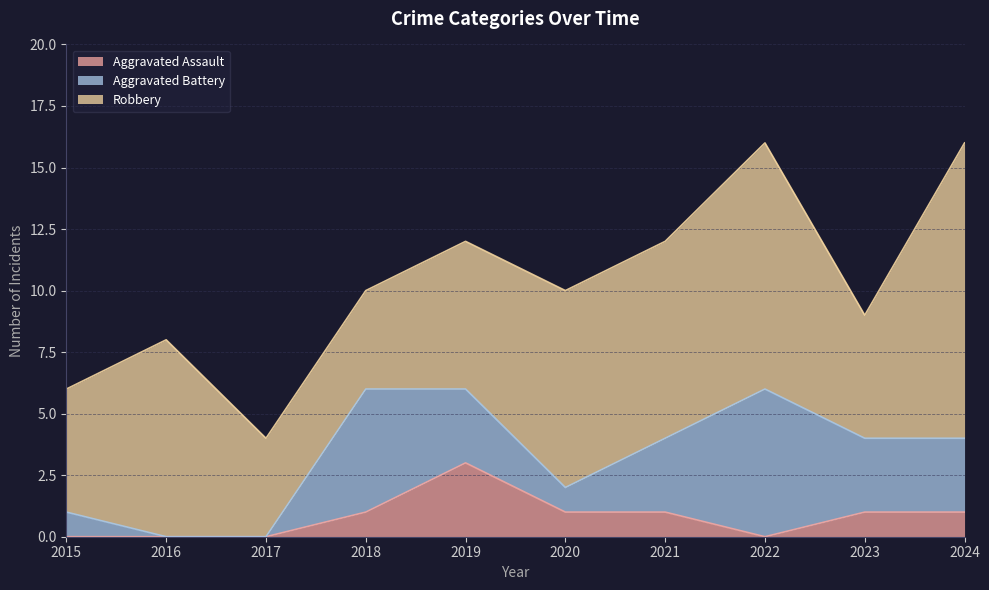

Is the value of Aggravated Battery at 2020 greater than the value of Robbery at 2023?

No